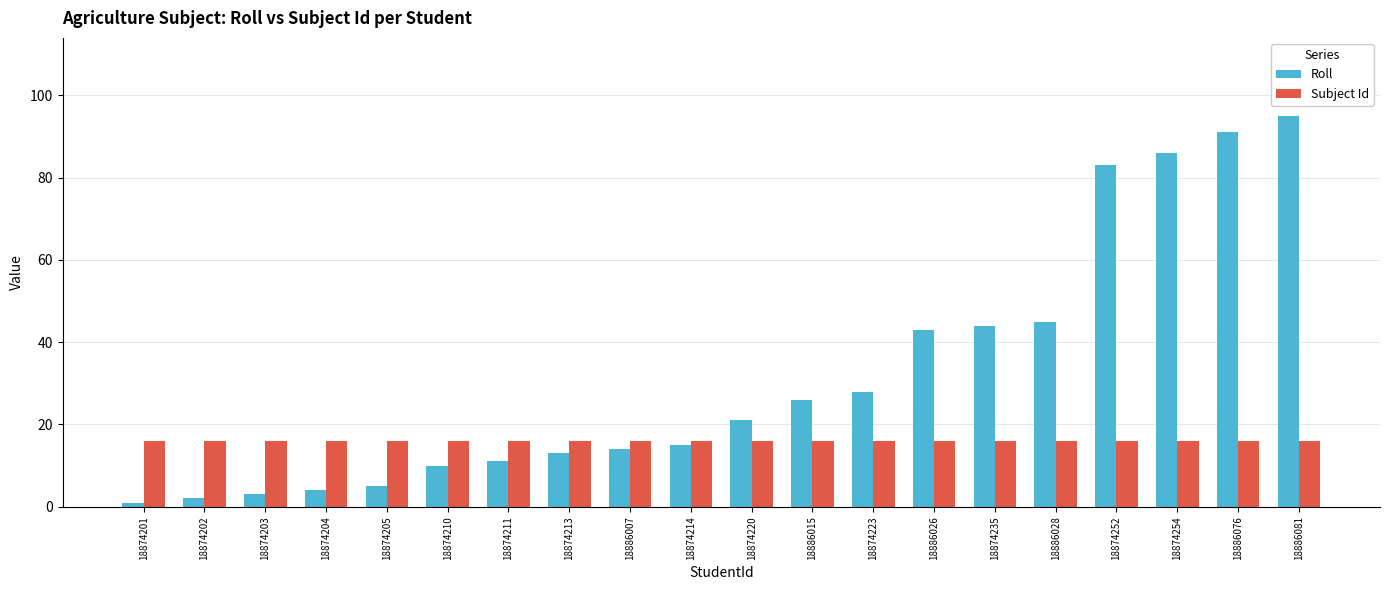

What is the difference between the highest and lowest values at 18874252?

67